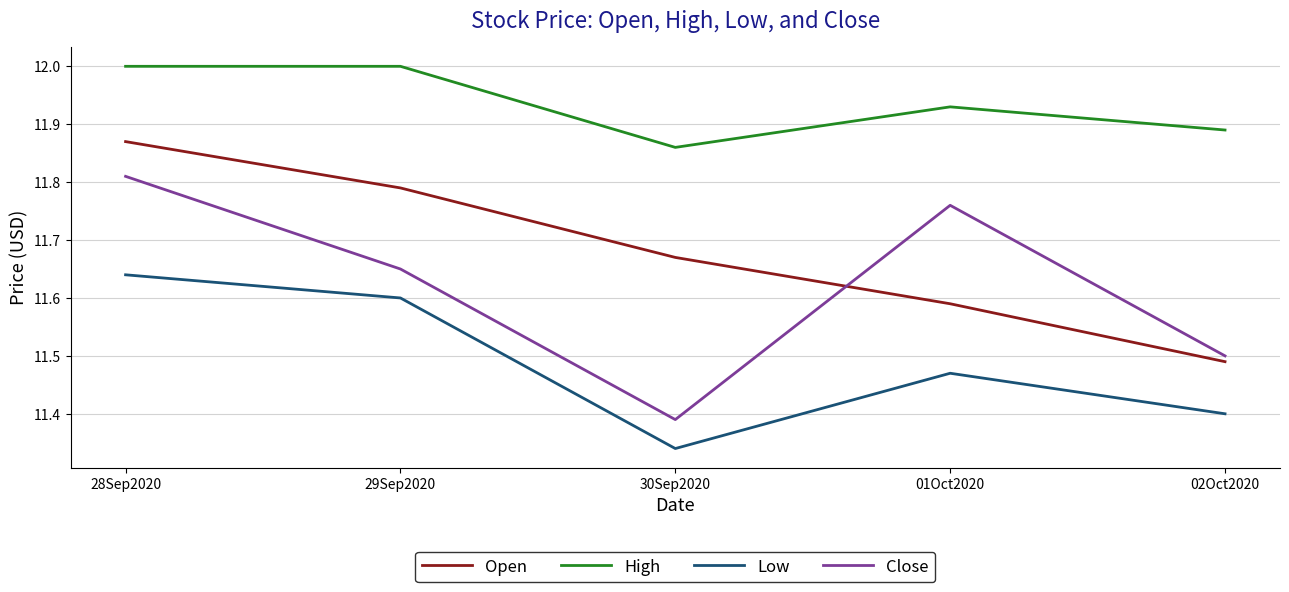

At how many categories does at least one series exceed 11?

5